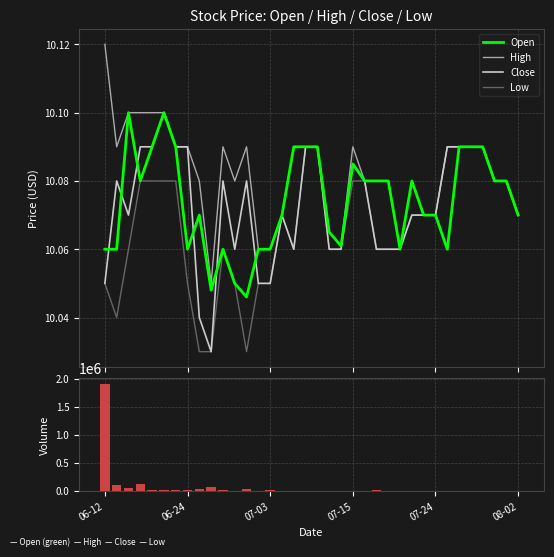

Between 07-03 and 17, which series saw the biggest shift?

Volume